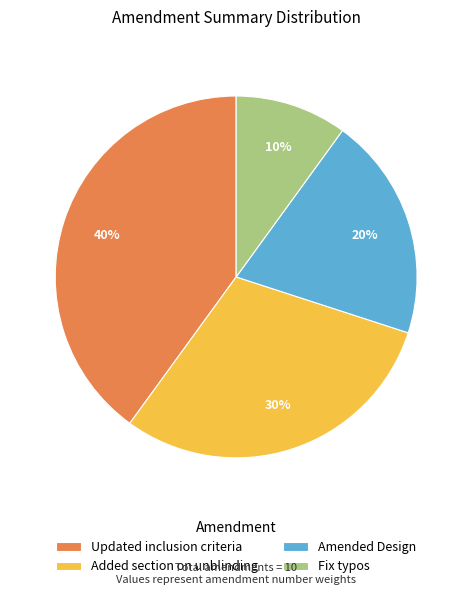

Do Updated inclusion criteria and Amended Design together represent more than half of the pie?

Yes